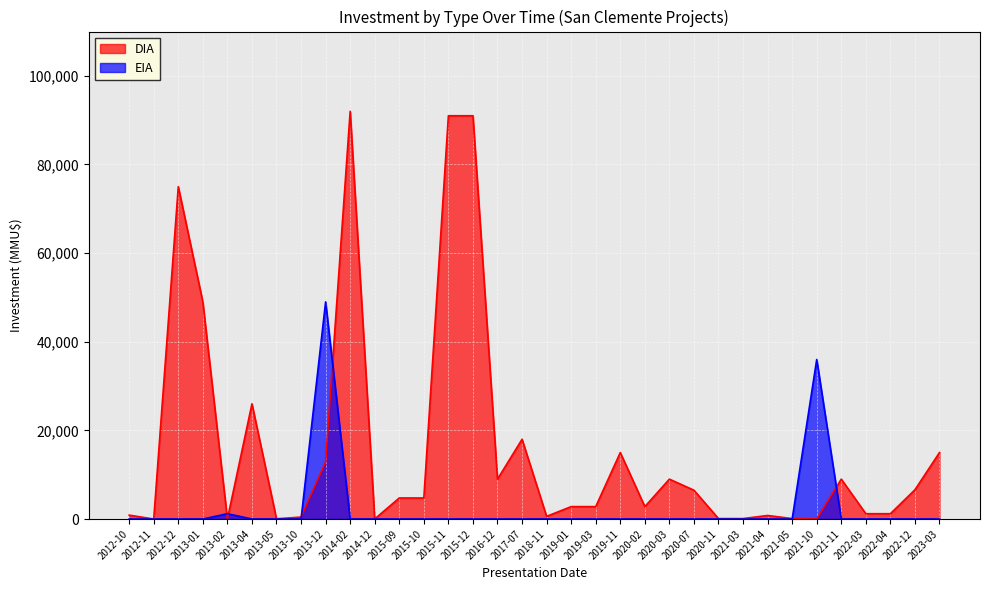

What is the difference between the maximum and minimum values in the EIA series?

49000